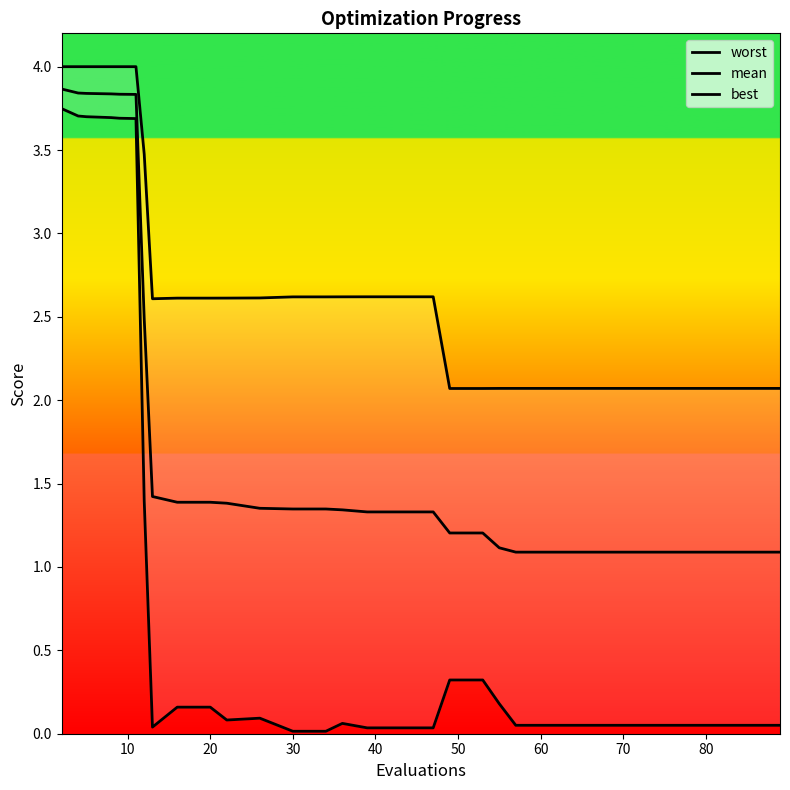

Is this an area chart (filled region under the line)?

No